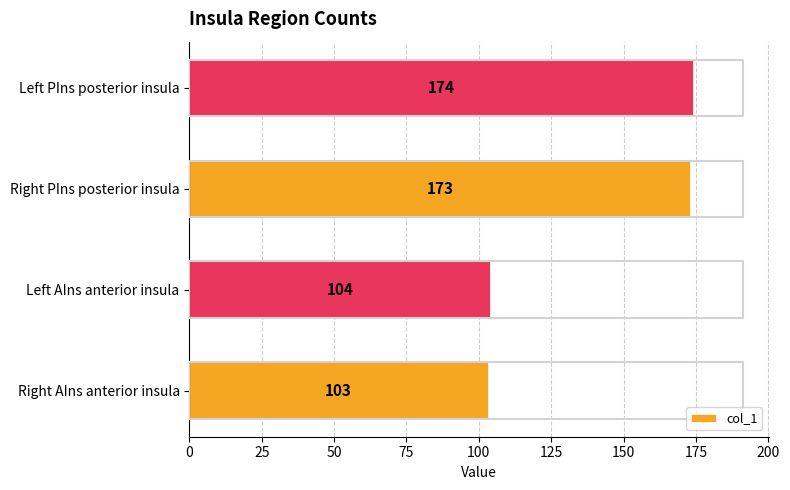

Reading bottom to top, what are all the values shown in this chart?

103	104	173	174